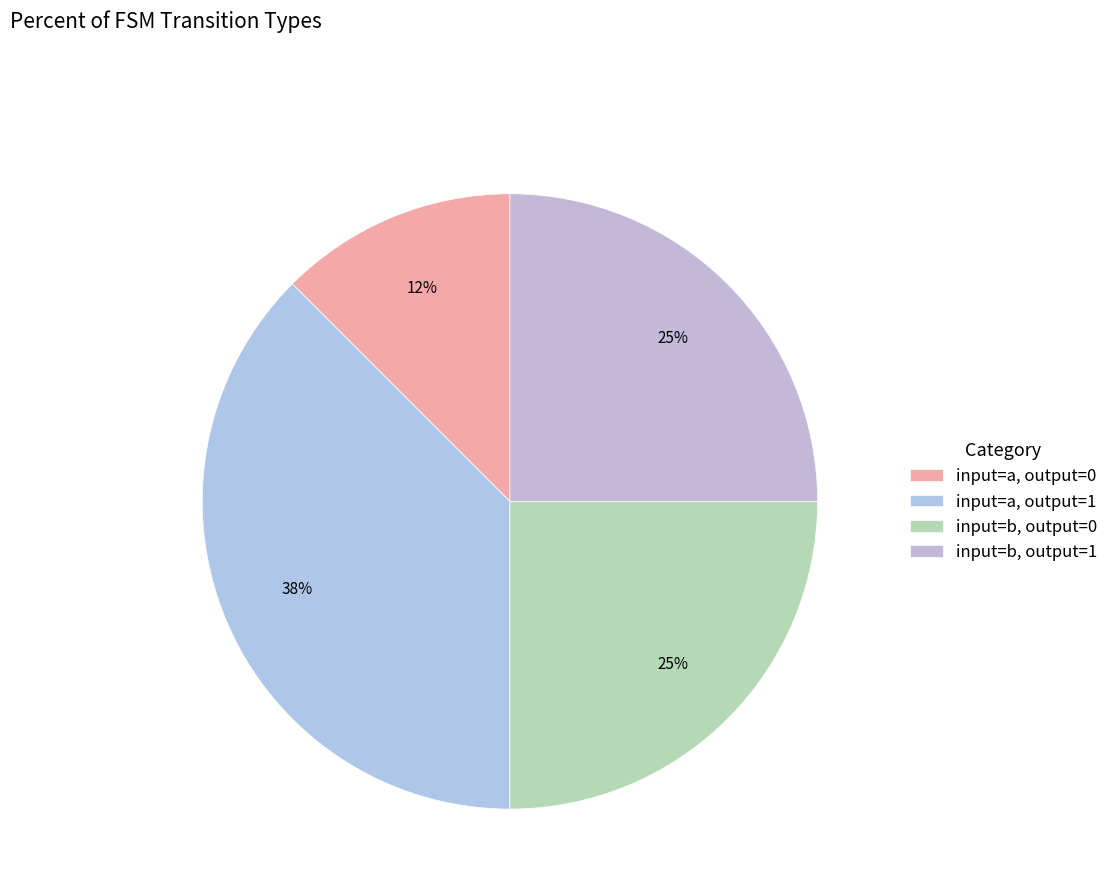

Do input=a, output=0 and input=b, output=0 together represent more than half of the pie?

No